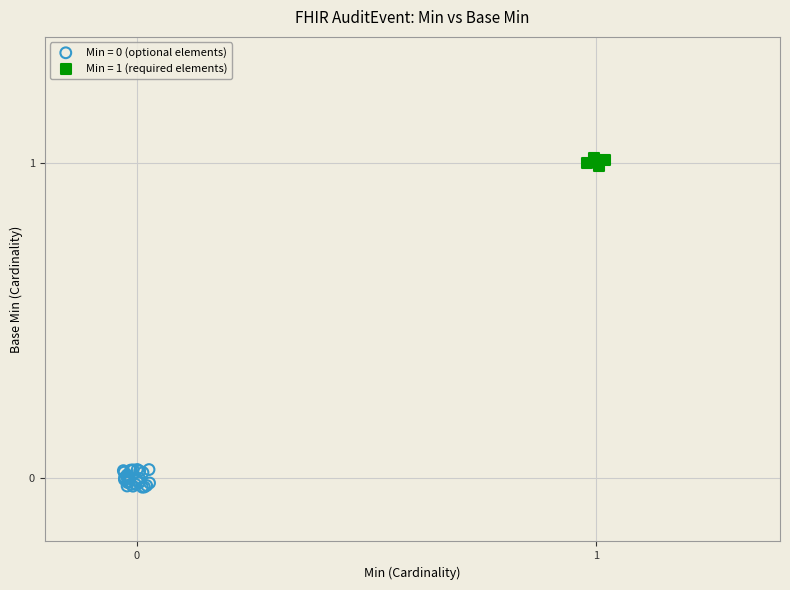

Which series reaches the maximum Y coordinate?

Min = 1 (required elements)